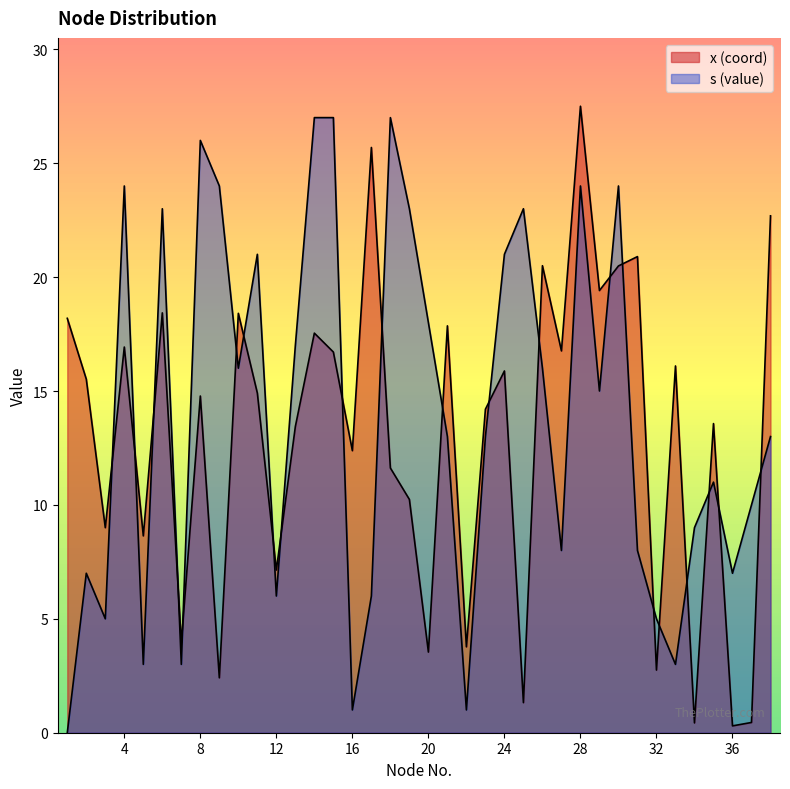

True or false: y has a value of 0.4 at 34.

True